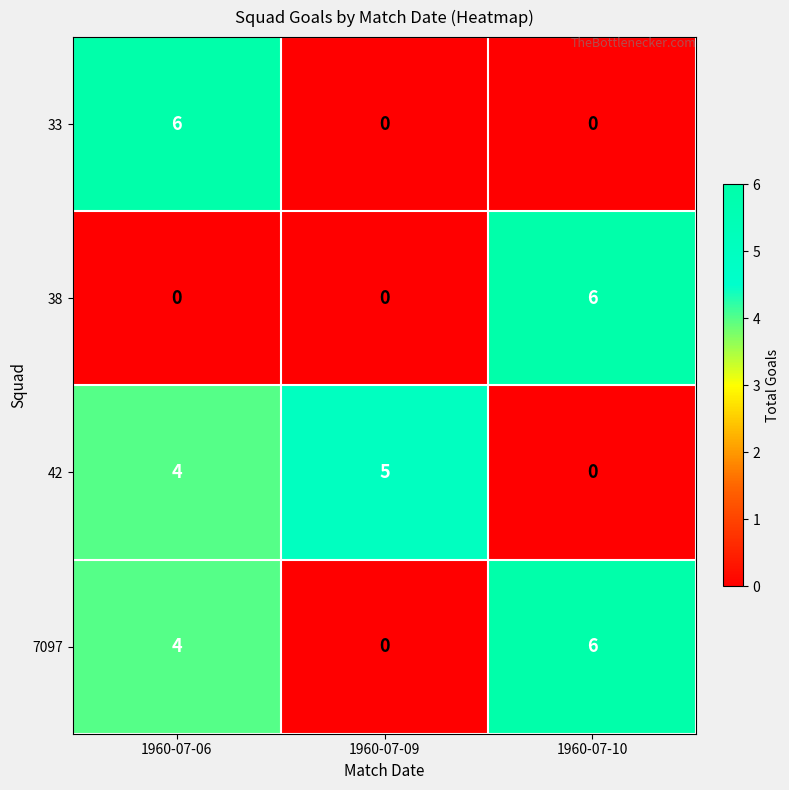

Which series changed the most between 1960-07-06 and 1960-07-09?

33